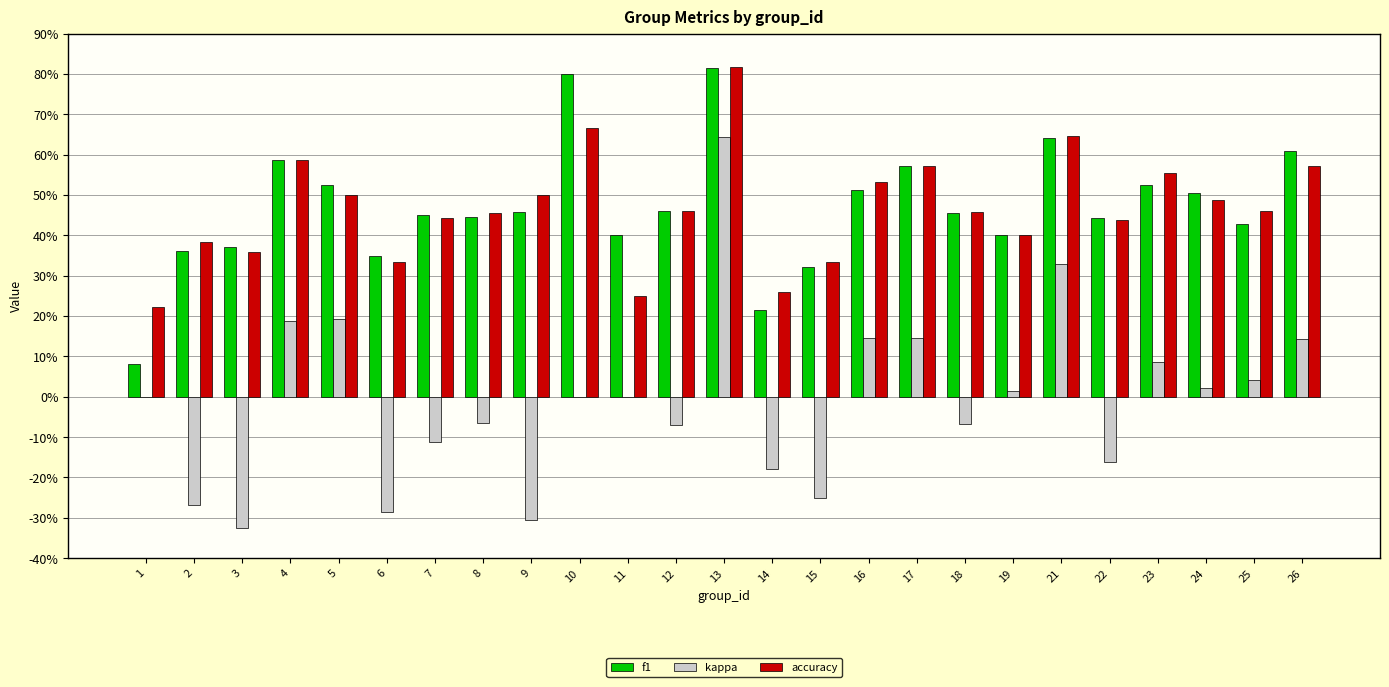

Reading left to right, what are all the values shown in this chart?

f1: 1=0.1	2=0.4	3=0.4	4=0.6	5=0.5	6=0.3	7=0.5	8=0.4	9=0.5	10=0.8	11=0.4	12=0.5	13=0.8	14=0.2	15=0.3	16=0.5	17=0.6	18=0.5	19=0.4	21=0.6	22=0.4	23=0.5	24=0.5	25=0.4	26=0.6
kappa: 1=0.0	2=-0.3	3=-0.3	4=0.2	5=0.2	6=-0.3	7=-0.1	8=-0.1	9=-0.3	10=0.0	11=0.0	12=-0.1	13=0.6	14=-0.2	15=-0.2	16=0.1	17=0.1	18=-0.1	19=0.0	21=0.3	22=-0.2	23=0.1	24=0.0	25=0.0	26=0.1
accuracy: 1=0.2	2=0.4	3=0.4	4=0.6	5=0.5	6=0.3	7=0.4	8=0.5	9=0.5	10=0.7	11=0.2	12=0.5	13=0.8	14=0.3	15=0.3	16=0.5	17=0.6	18=0.5	19=0.4	21=0.6	22=0.4	23=0.6	24=0.5	25=0.5	26=0.6